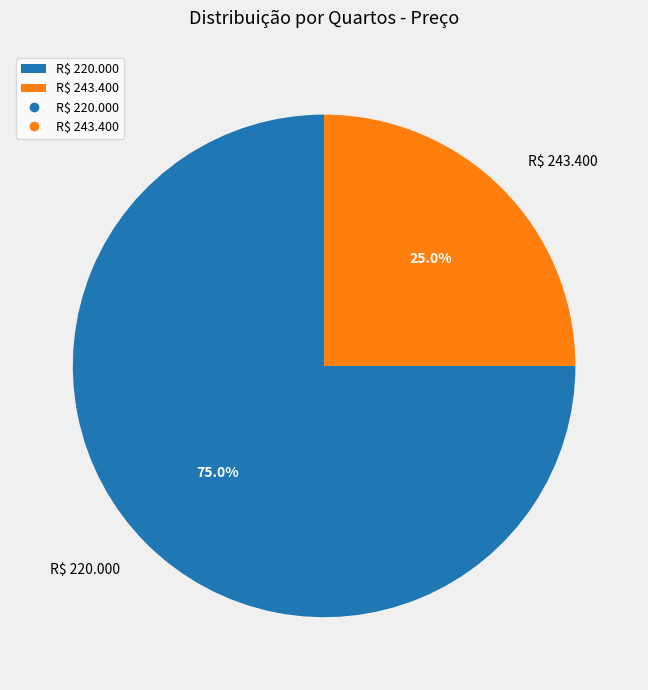

Which slice is the smallest?

R$ 243.400